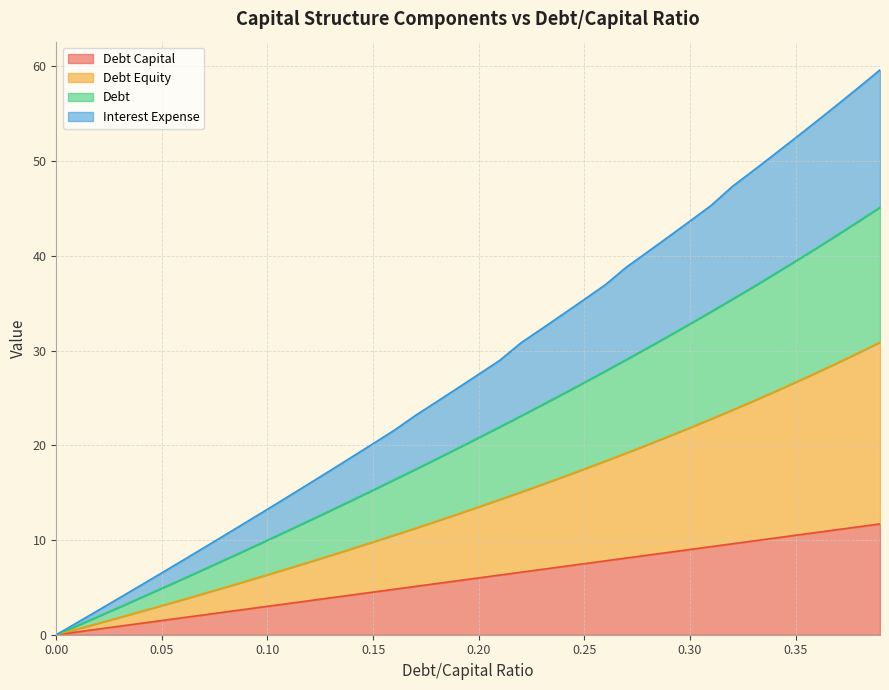

Is the value of debt_equity at 0.05 greater than the value of debt_capital at 0.04?

Yes